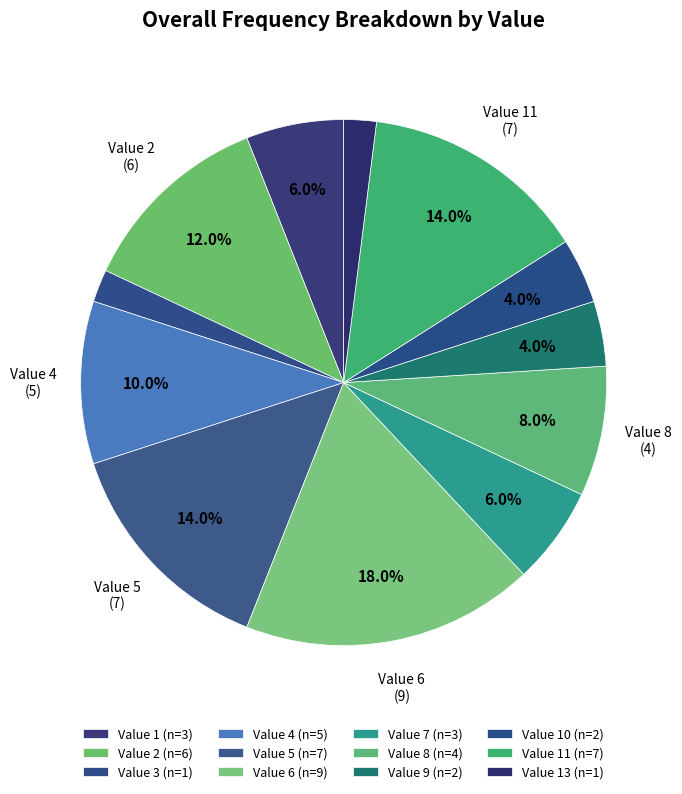

Is there a majority slice in this chart?

No